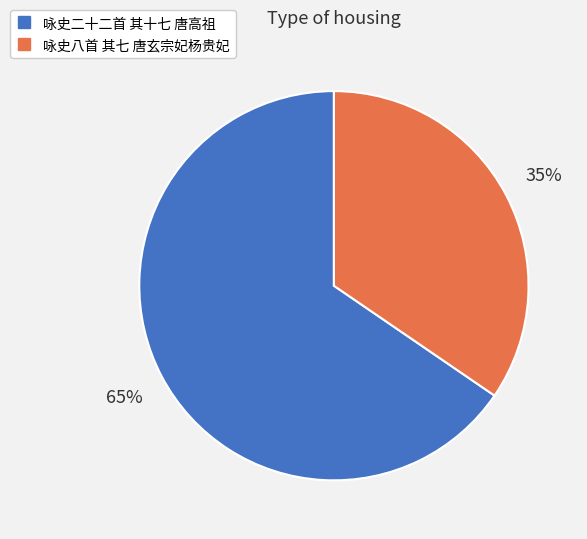

Approximately how many times larger is the value at 咏史二十二首 其十七 唐高祖 compared to 咏史八首 其七 唐玄宗妃杨贵妃?

1.9